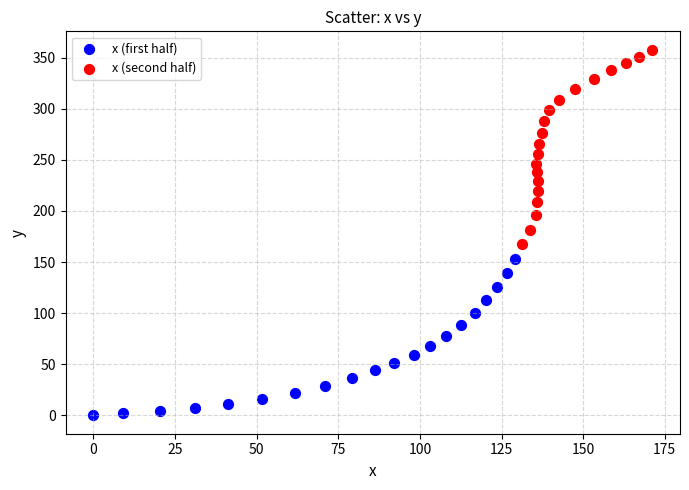

Which series has the largest Y range (max minus min)?

x (second half)